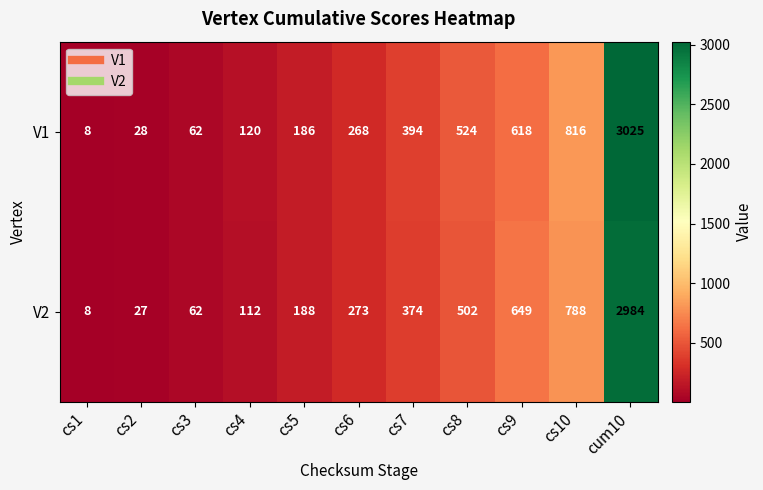

What is the sum of all V2 values?

5967